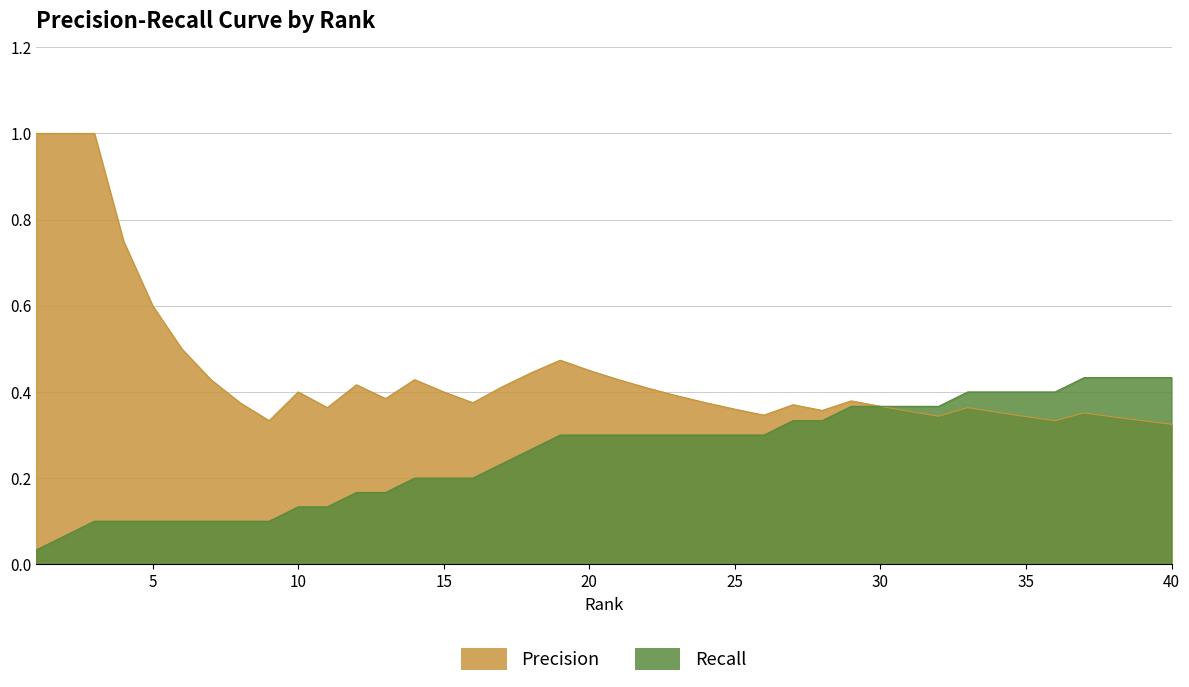

What is the difference between the maximum and minimum values in the Recall series?

0.4